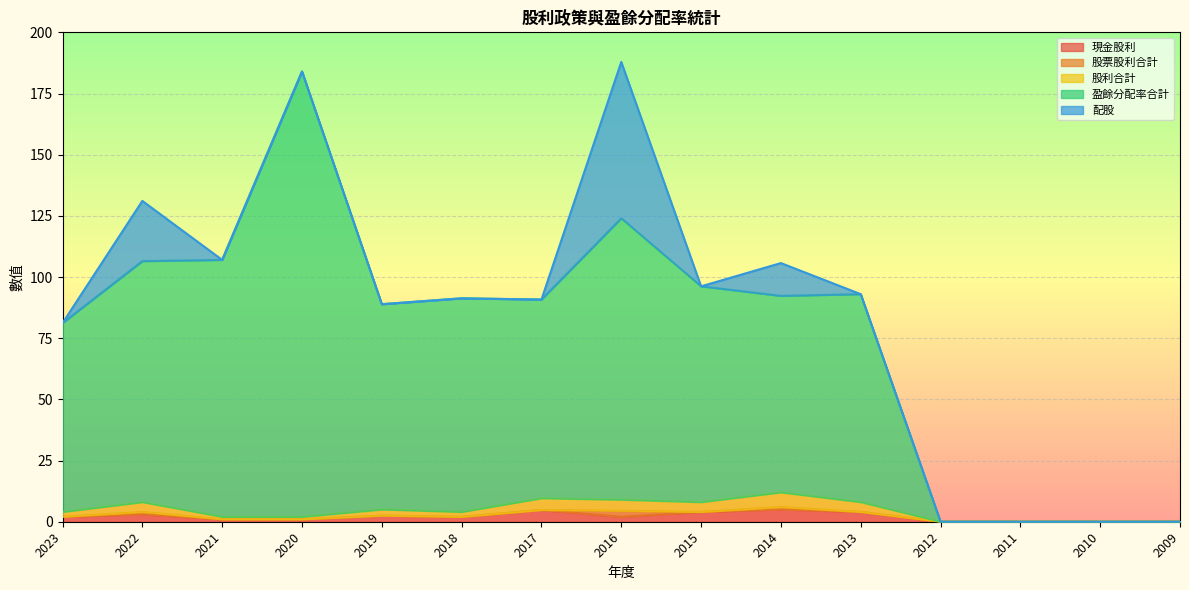

Which series has the largest range (max minus min)?

盈餘分配率合計